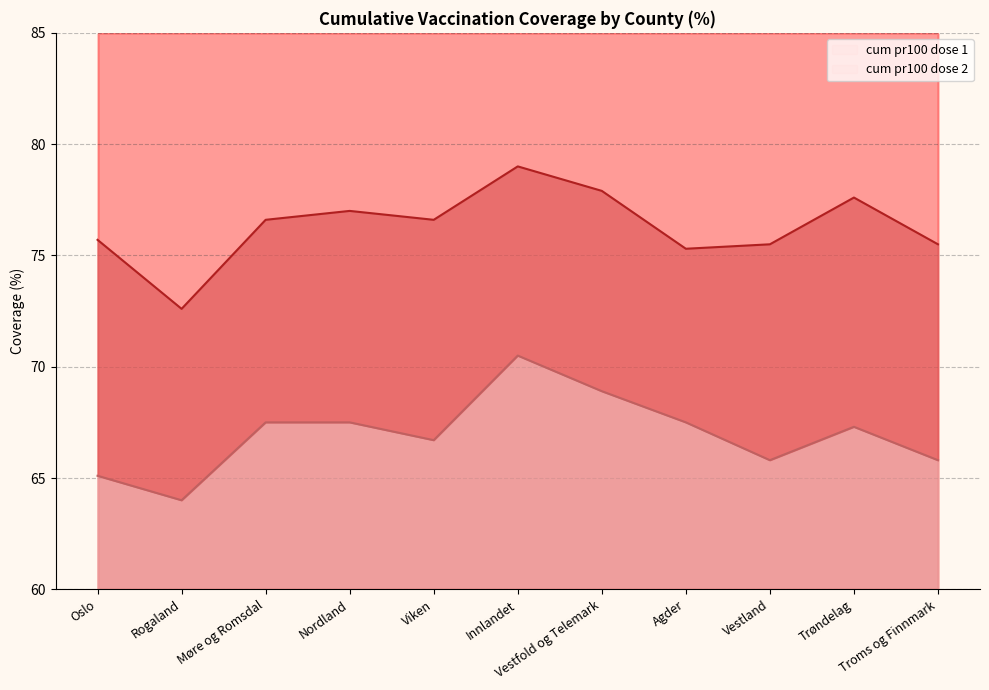

At which label does cum_pr100_dose_1 reach its minimum?

Rogaland